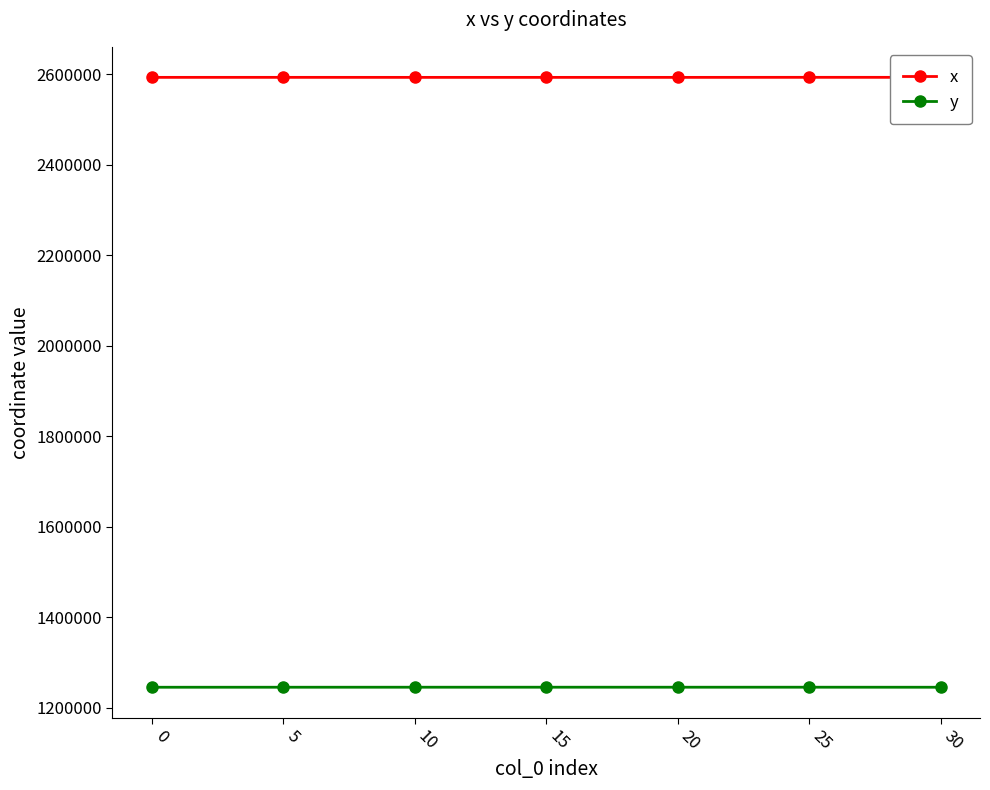

What is the total value across all series at 10?

3838952.7